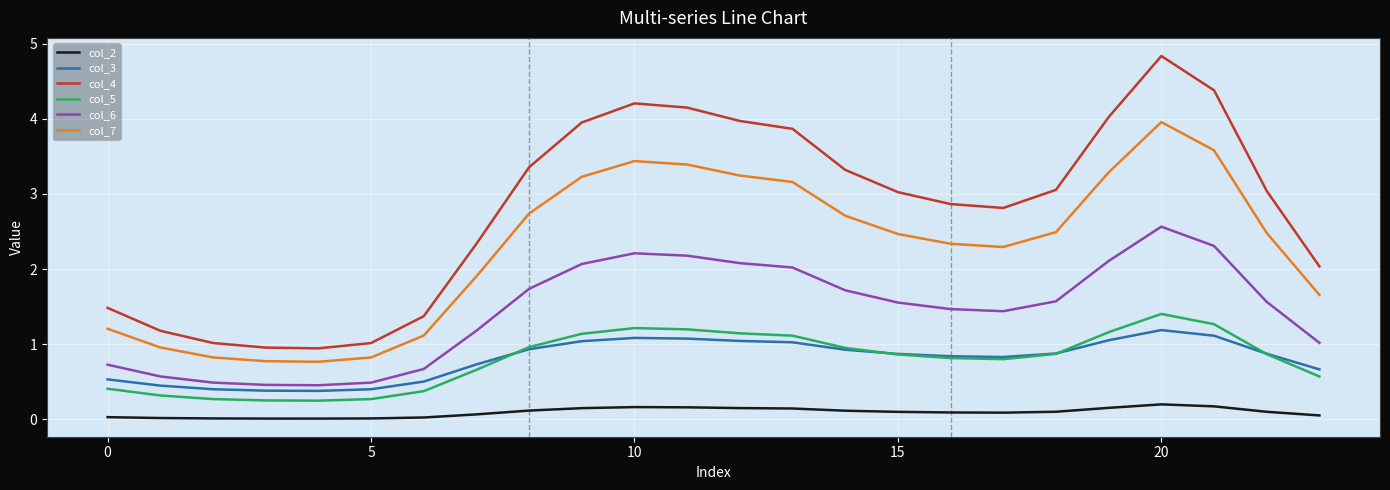

True or false: col_3 and col_4 intersect in this chart.

False